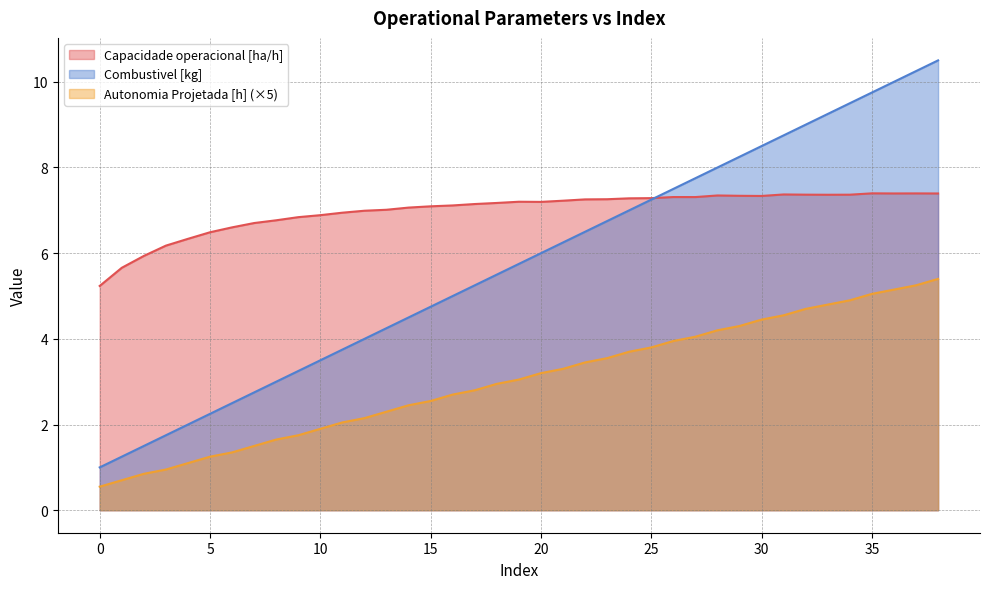

The value of Combustivel [kg] at 22 is 6.5. True or false?

True